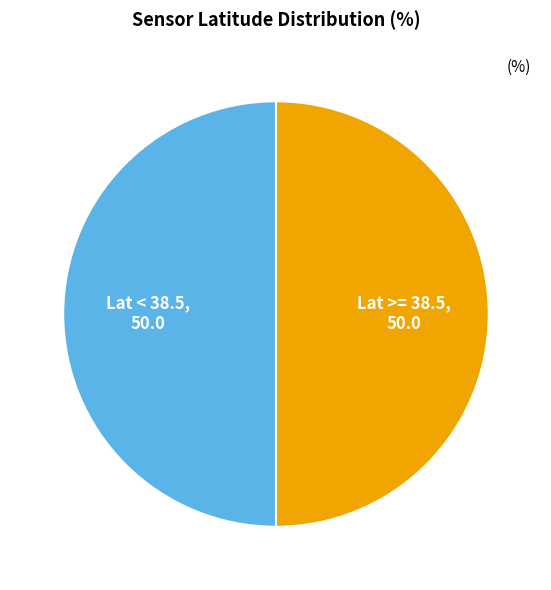

How many slices are in this pie chart?

2